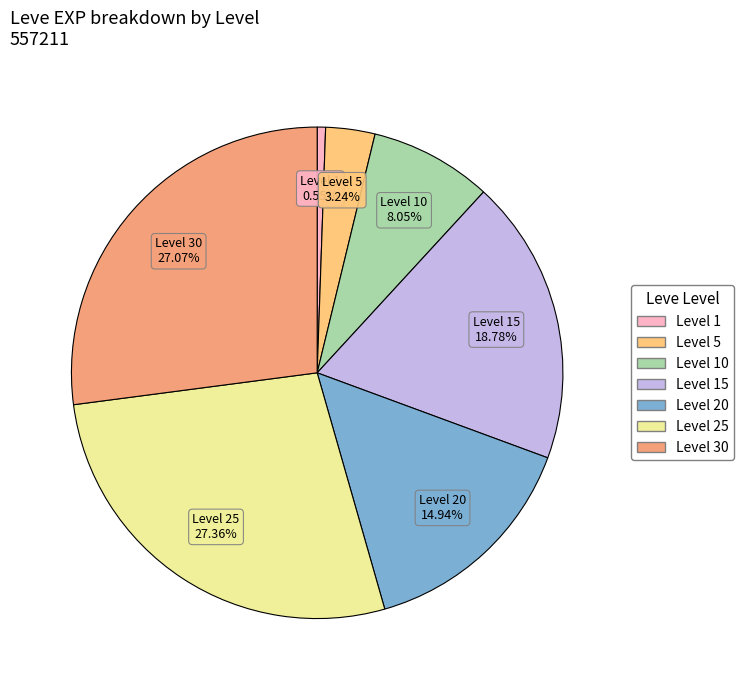

Does any single category account for the majority?

No